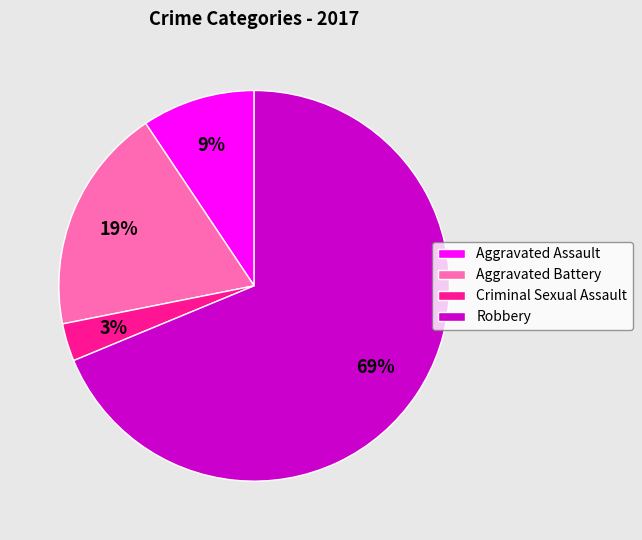

Is it true that Aggravated Assault is 9% of the pie?

True